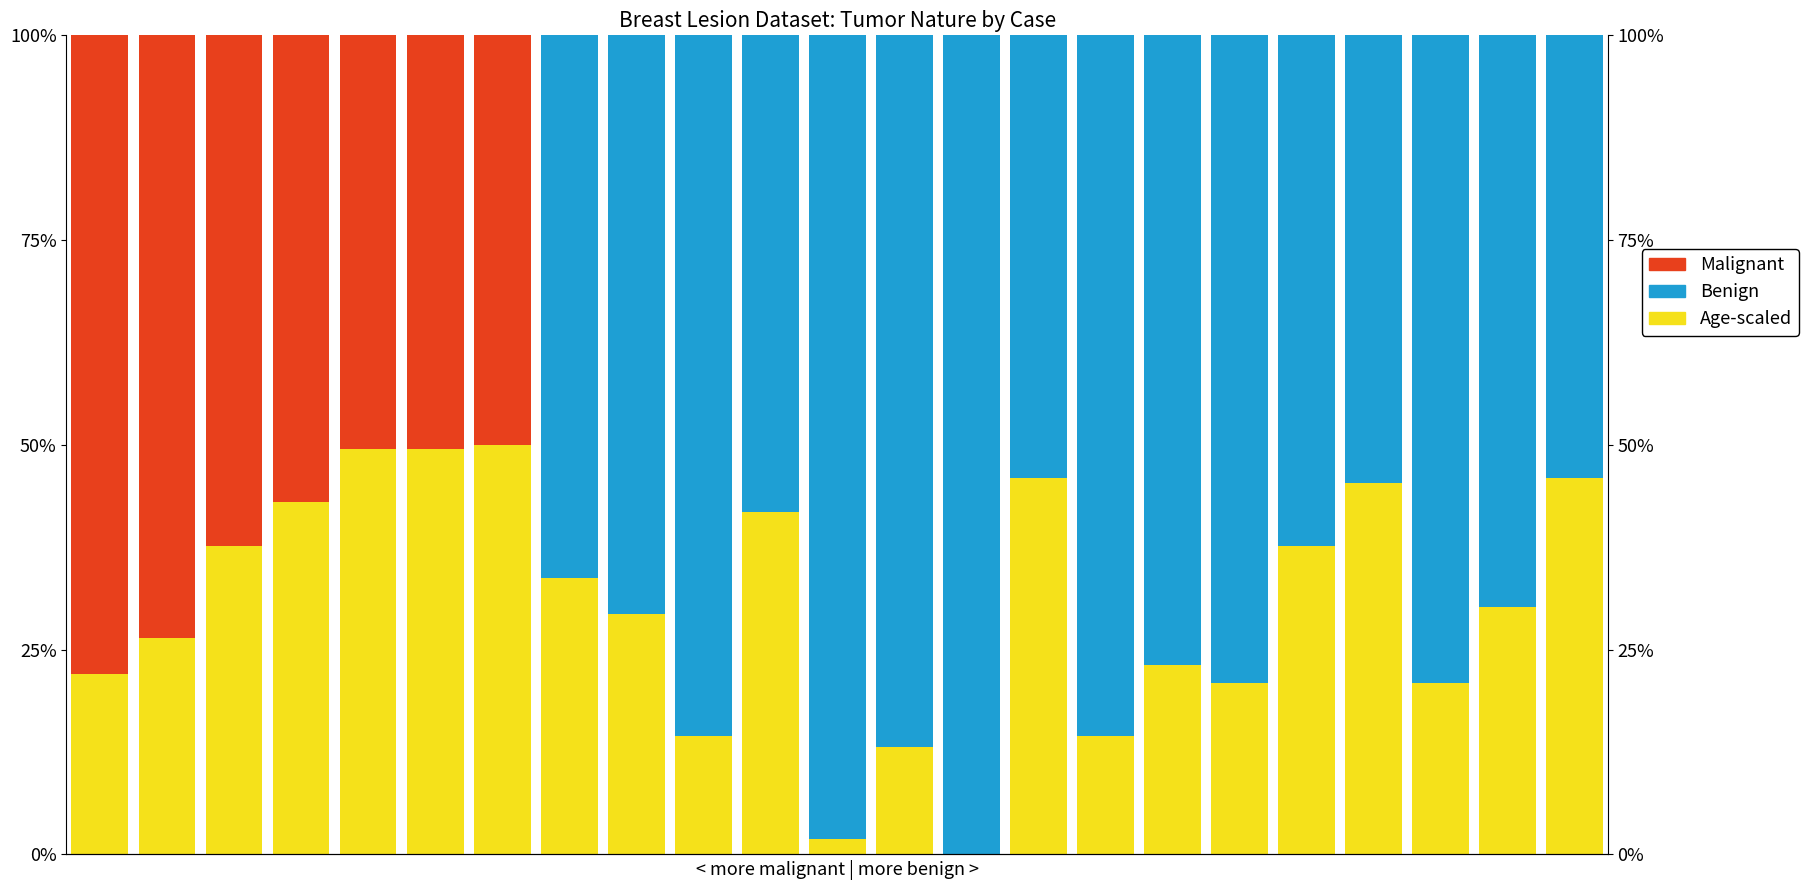

What is the value of the Age-scaled bar at the 7th from the left?

0.5